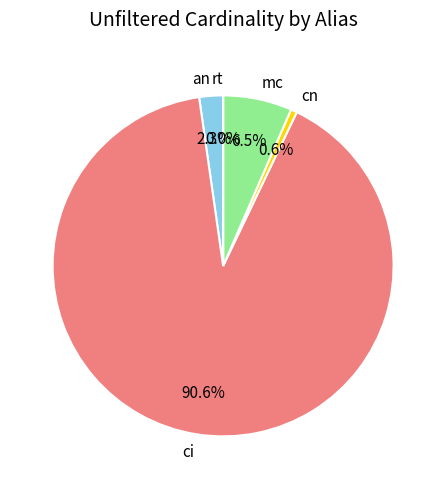

To the nearest percent, what portion does cn represent?

1%